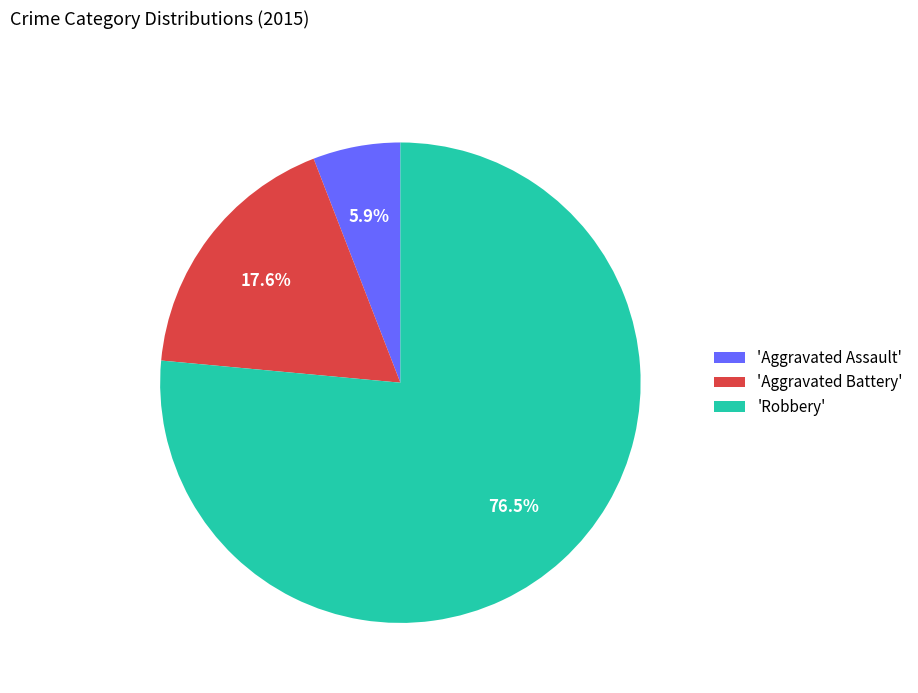

Which category has the biggest portion of the pie?

'Robbery'